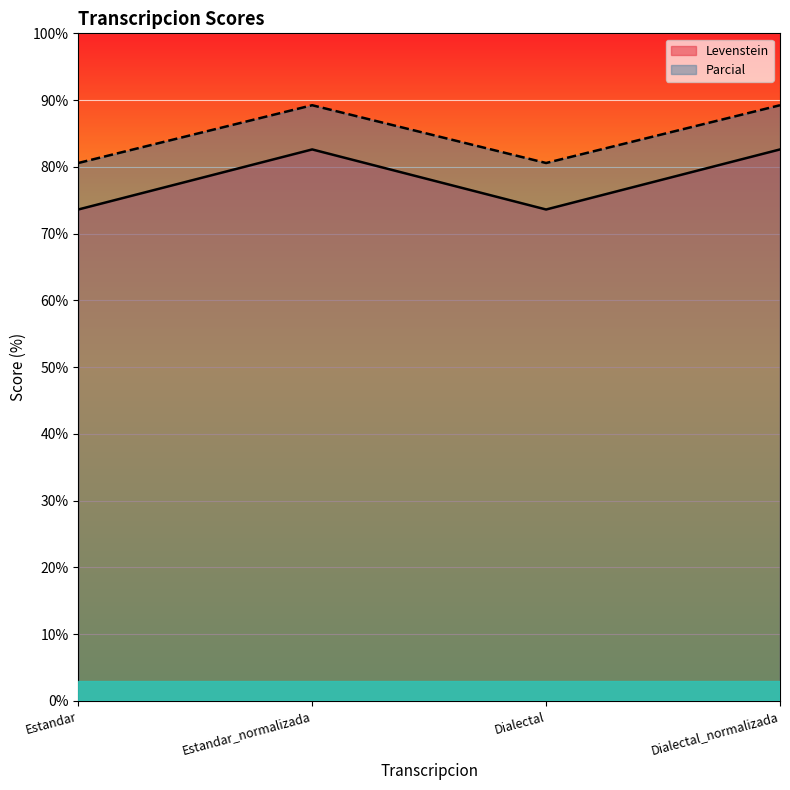

True or false: Levenstein and Parcial cross at least once.

False